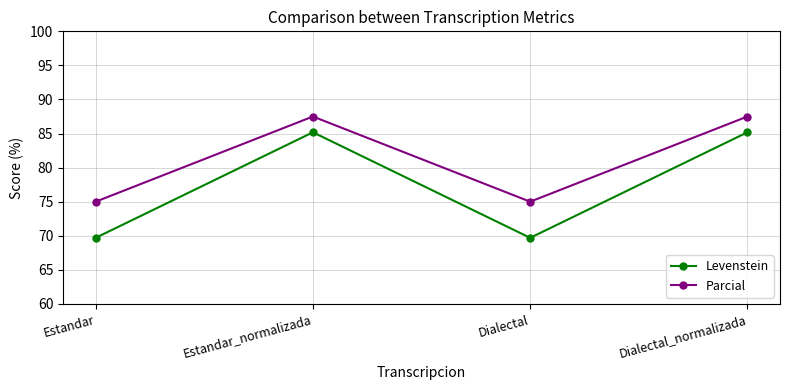

List the series in order of their overall mean, highest first.

Parcial, Levenstein